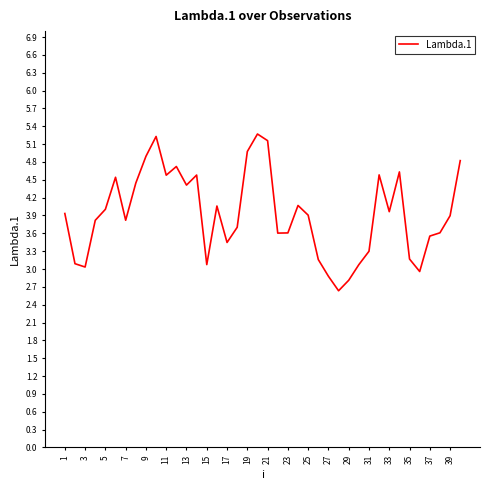

What is the greatest value displayed?

5.3